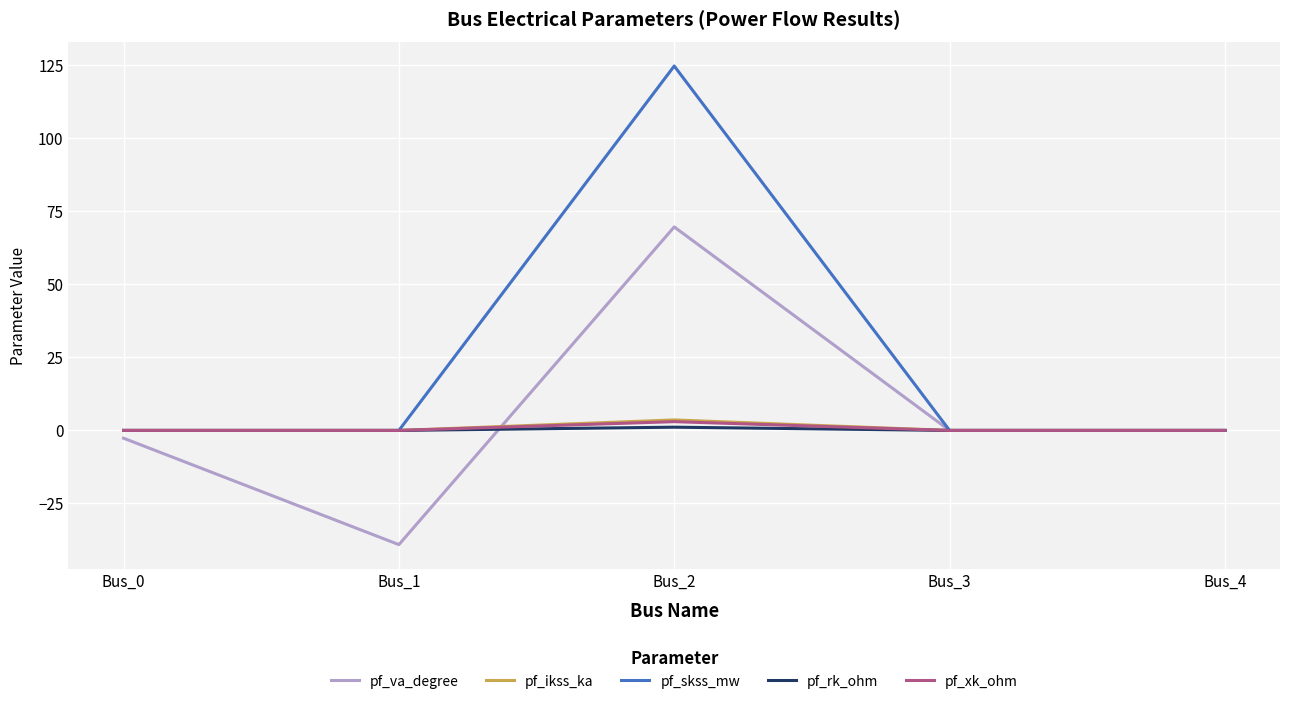

Does the chart display data point markers on the line(s)?

No